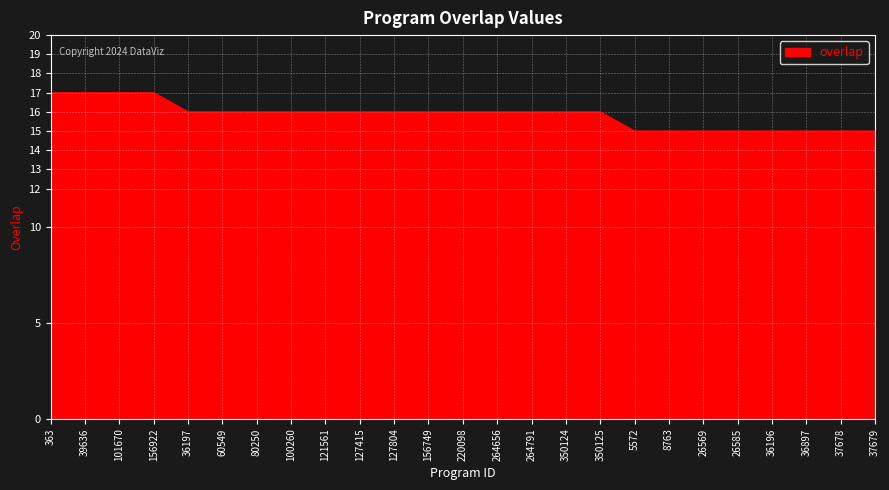

What is the average value?

16